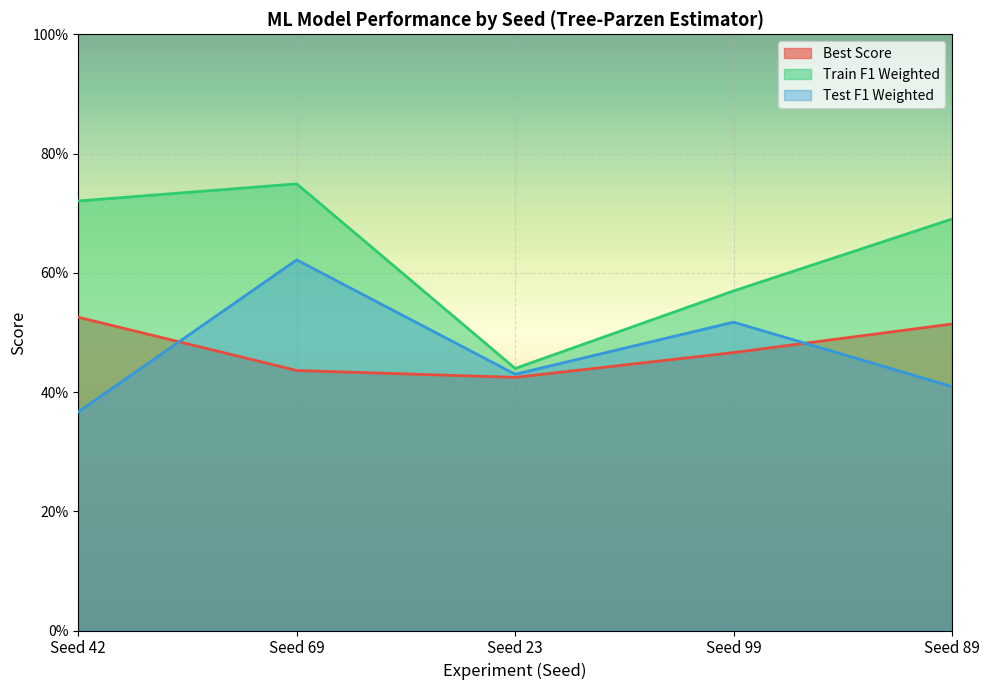

Which series has the largest total across all categories?

Train F1 Weighted